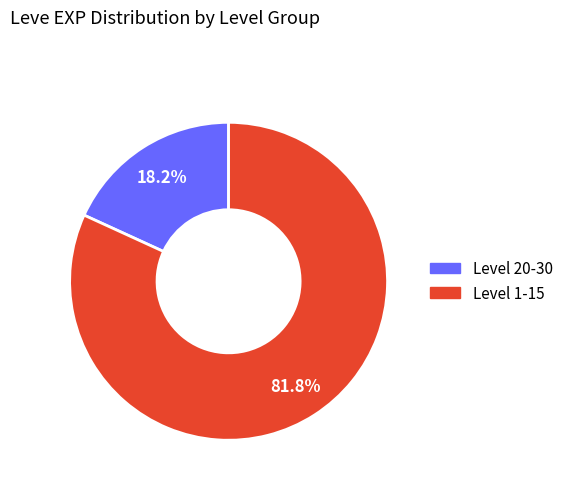

Combined, do Level 20-30 and Level 1-15 account for over 50%?

Yes